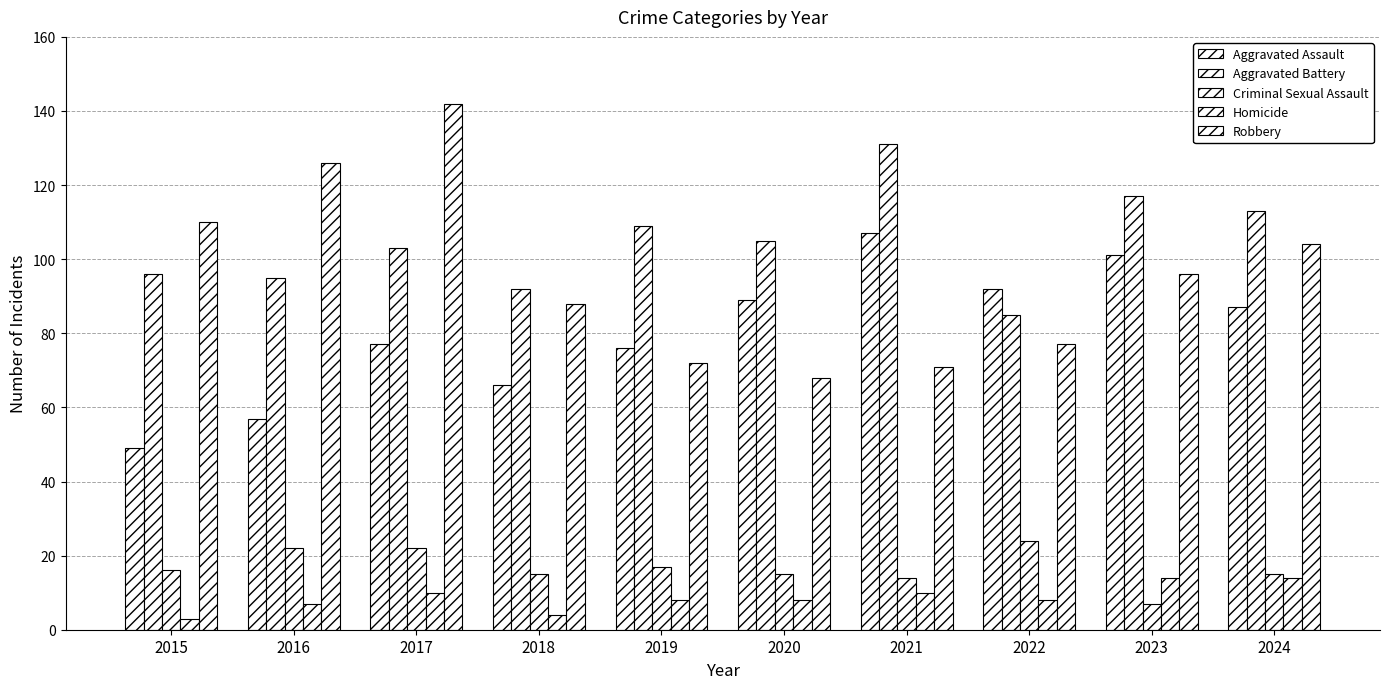

Reading left to right, extract all data points from this chart.

Aggravated Assault: 49	57	77	66	76	89	107	92	101	87
Aggravated Battery: 96	95	103	92	109	105	131	85	117	113
Criminal Sexual Assault: 16	22	22	15	17	15	14	24	7	15
Homicide: 3	7	10	4	8	8	10	8	14	14
Robbery: 110	126	142	88	72	68	71	77	96	104